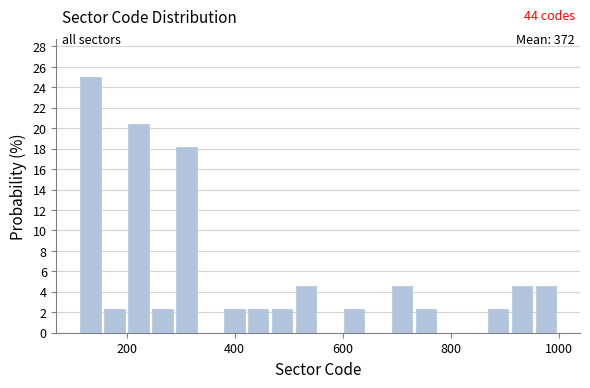

Read against the x-axis, roughly where is the centre of the tallest bar?

140